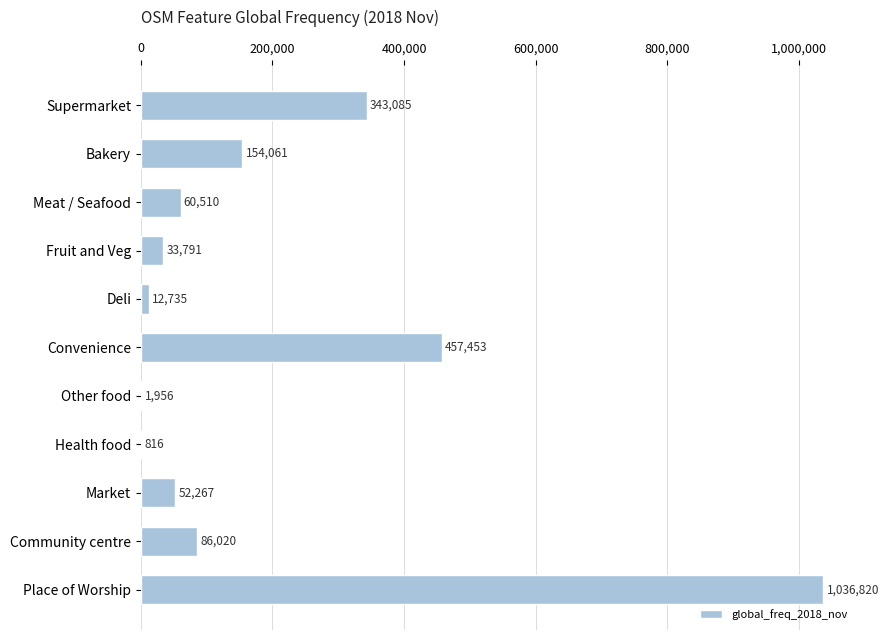

True or false: the data shows 1036820 at Place of Worship.

True